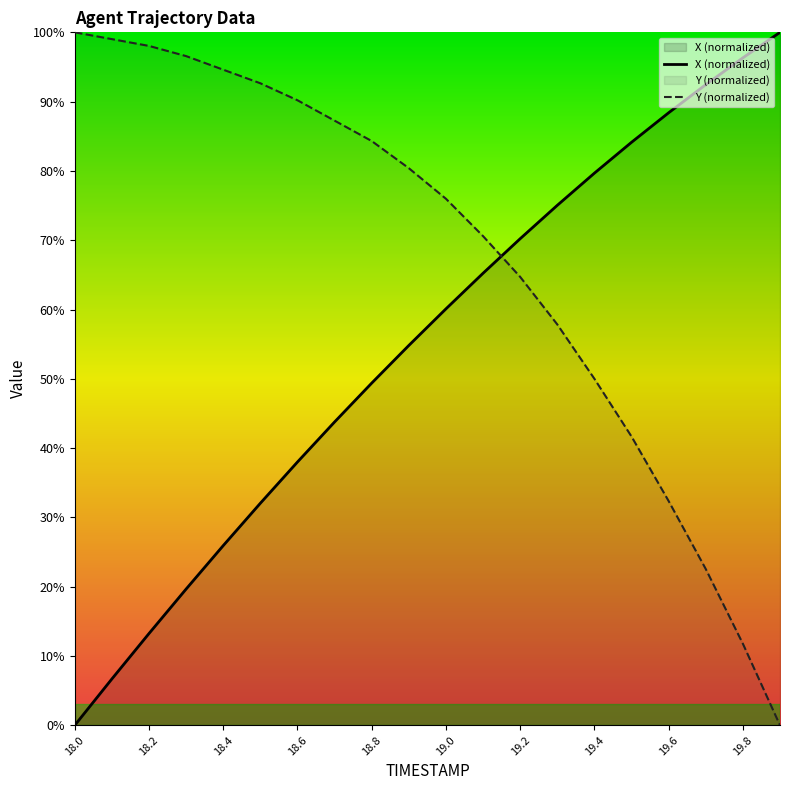

Where does the X series first go above 60?

19.0